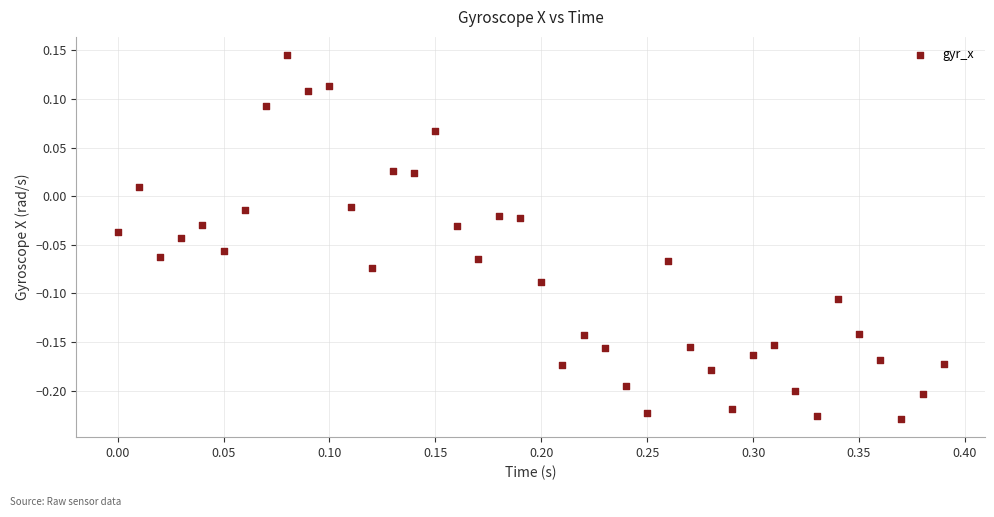

What is the range of X values (max minus min)?

0.4